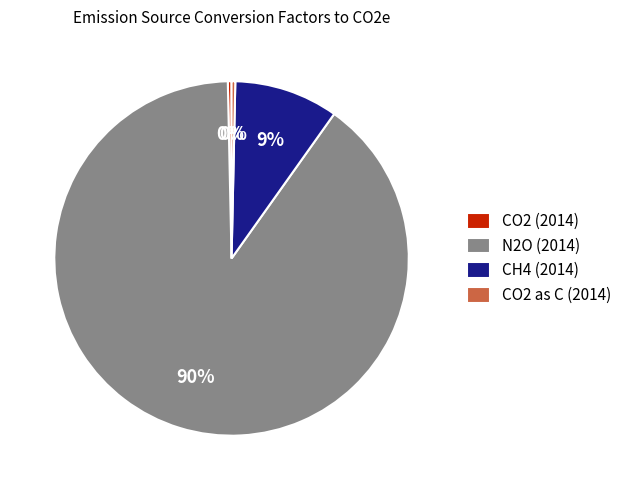

Does CH4 (2014) represent more than half of the total?

No